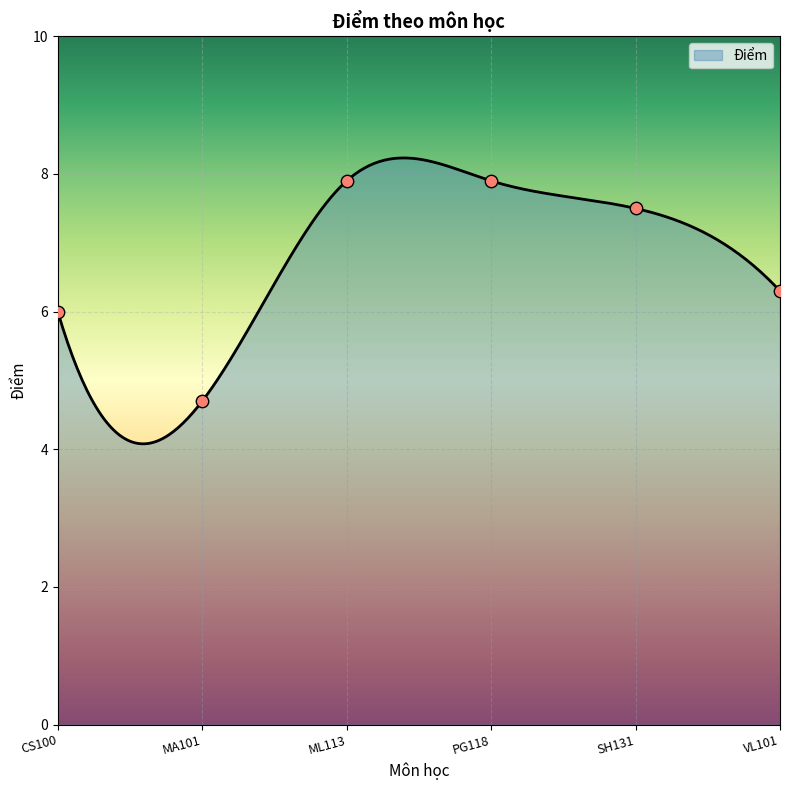

Between SH131 and CS100, which is larger?

SH131